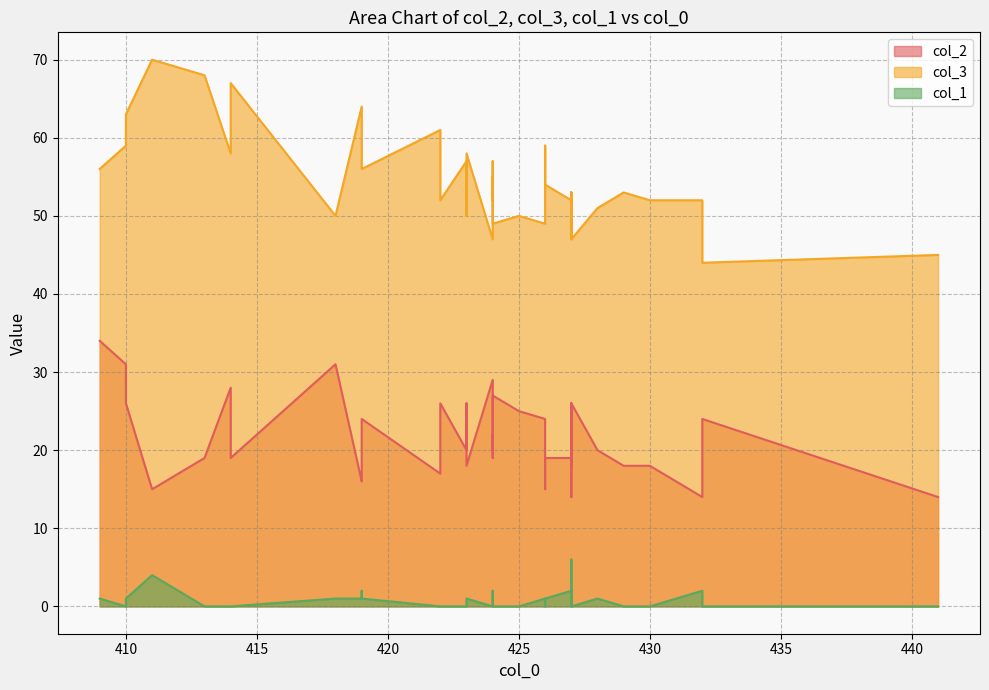

Rank the series by their maximum value, from lowest to highest.

col_1, col_2, col_3